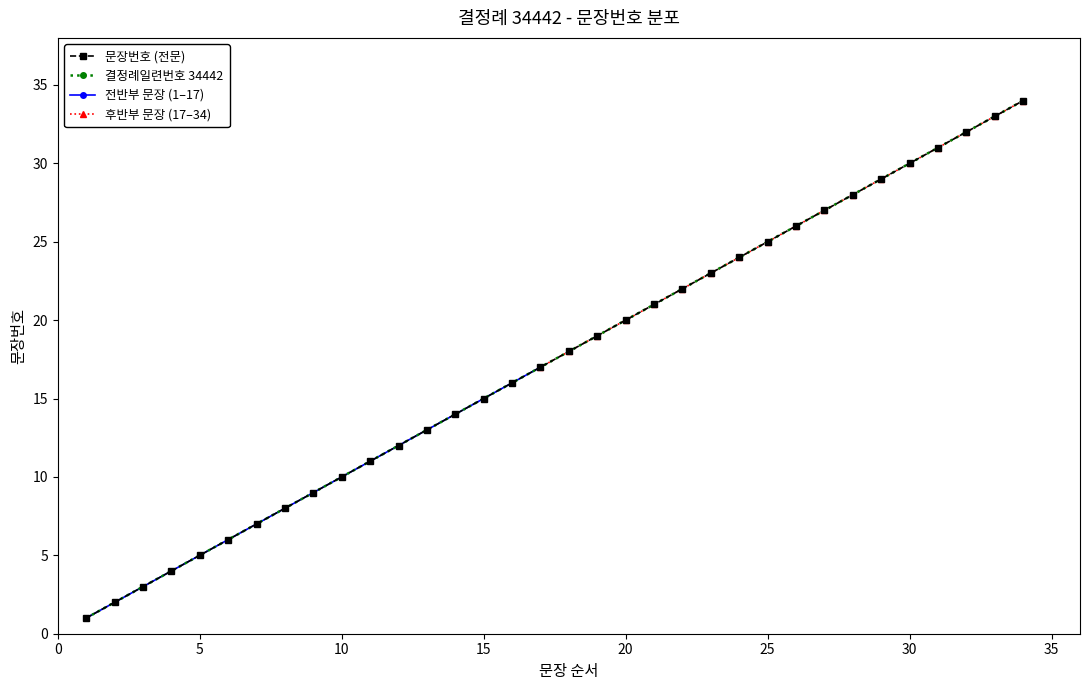

True or false: the data shows 21 at 33.

False